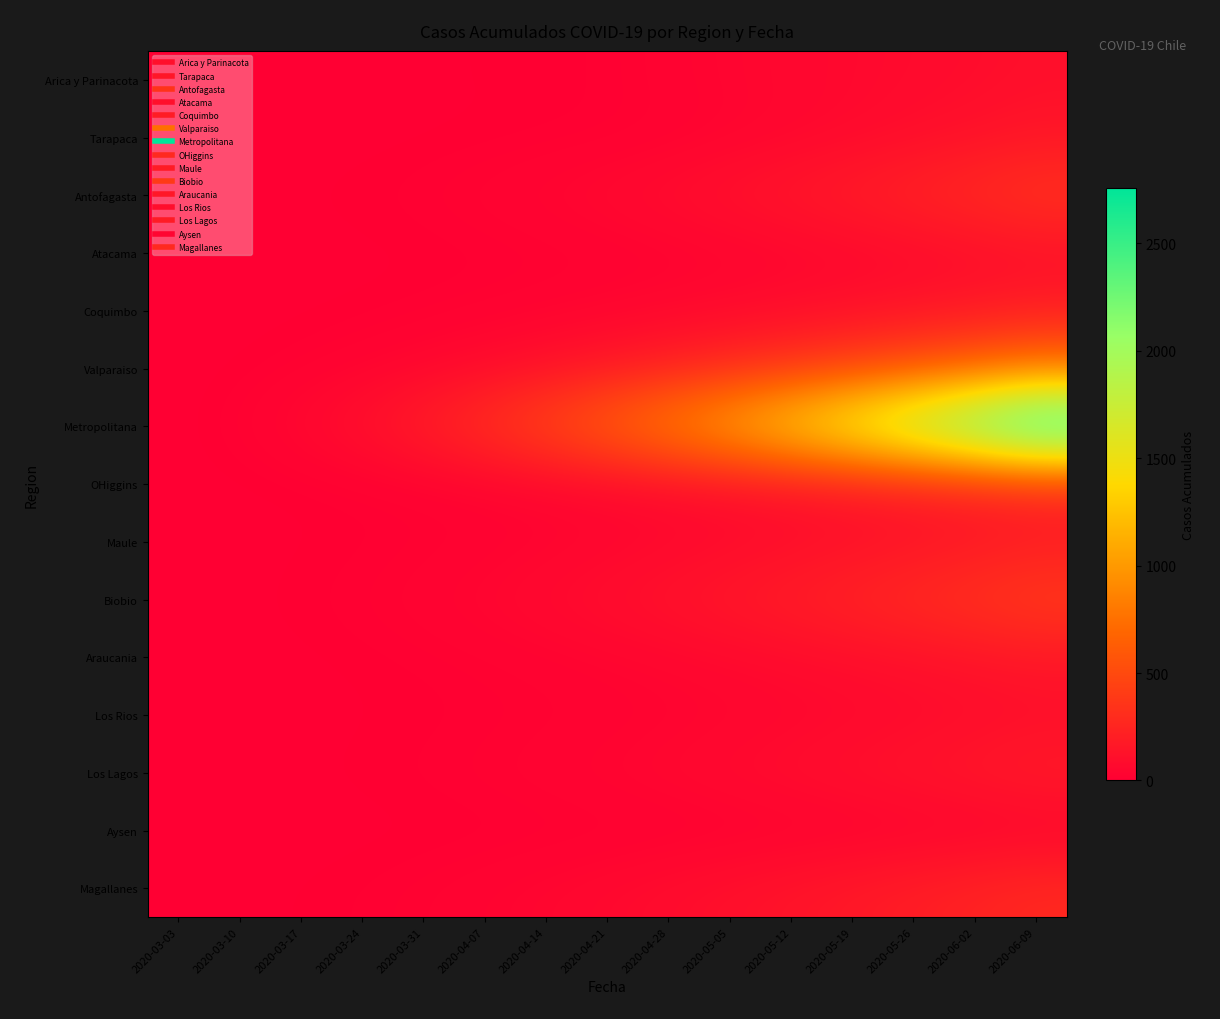

What is the sum of all Aysen values?

195